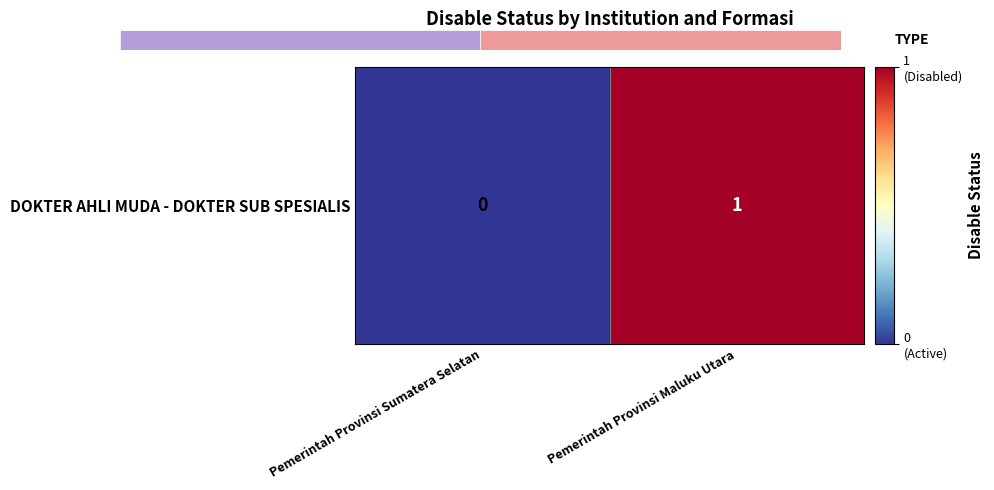

What is the sum of the values at Pemerintah Provinsi Maluku Utara and Pemerintah Provinsi Sumatera Selatan?

1